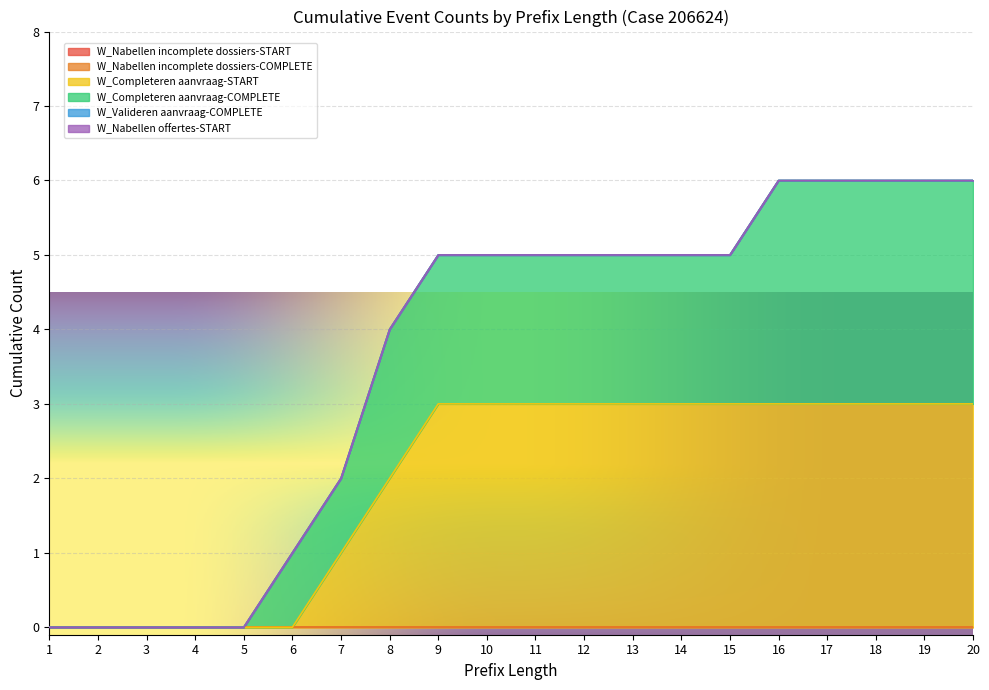

How many lines are shown in the chart?

6